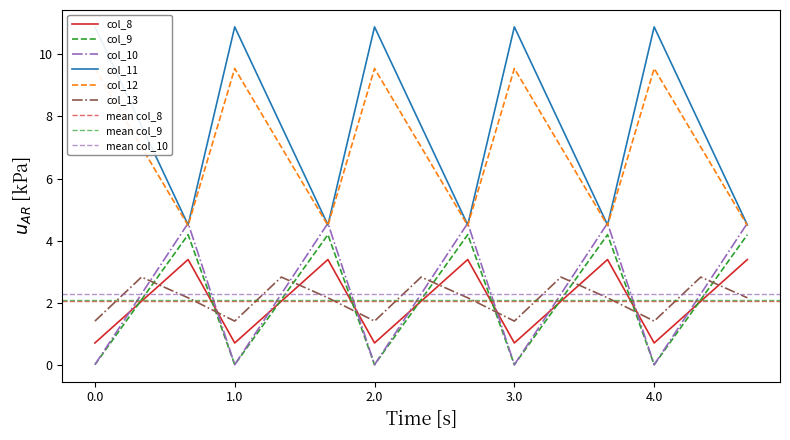

The value of col_12 at 1.0 is 15.7. True or false?

False